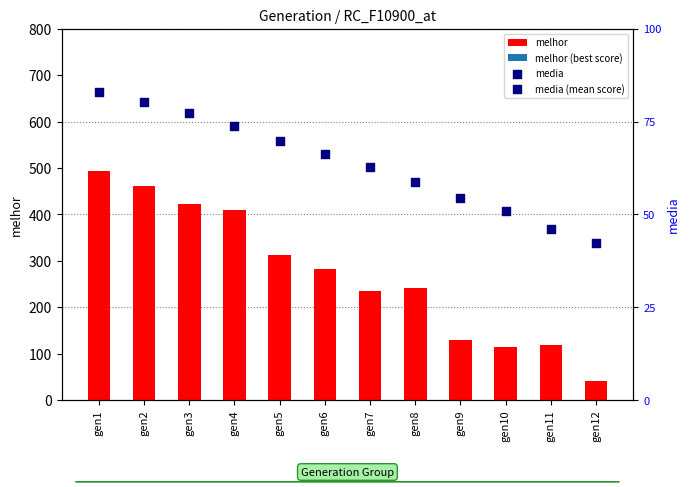

Which series reaches the minimum Y coordinate?

melhor